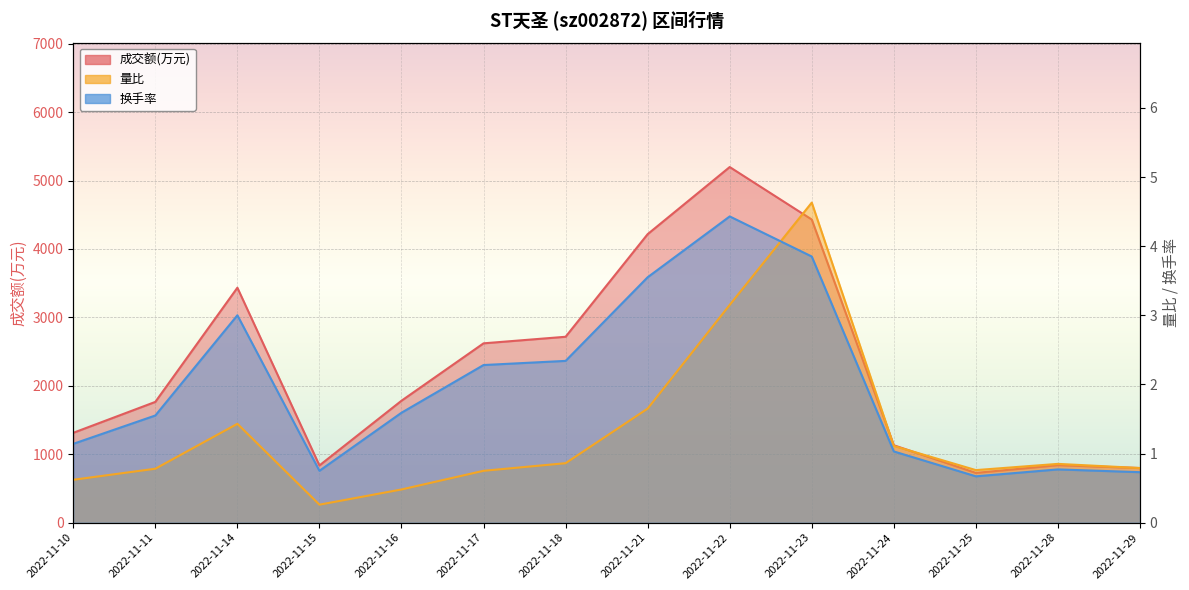

What is the difference between the second highest and minimum values in the 量比 series?

2.9